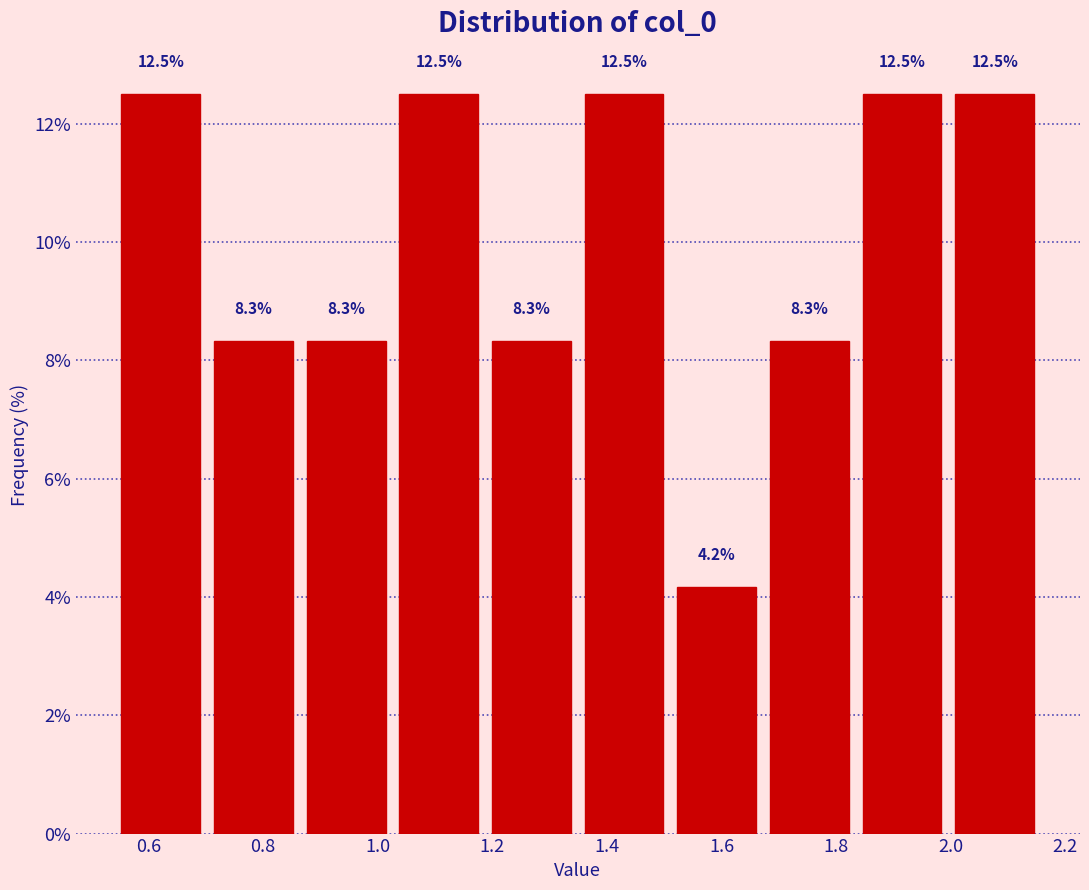

How tall is the bar that spans 1.84 to 2.00 on the x-axis? The bar edges are not printed on the chart, so give them approximately, as read against the axis.

12.5